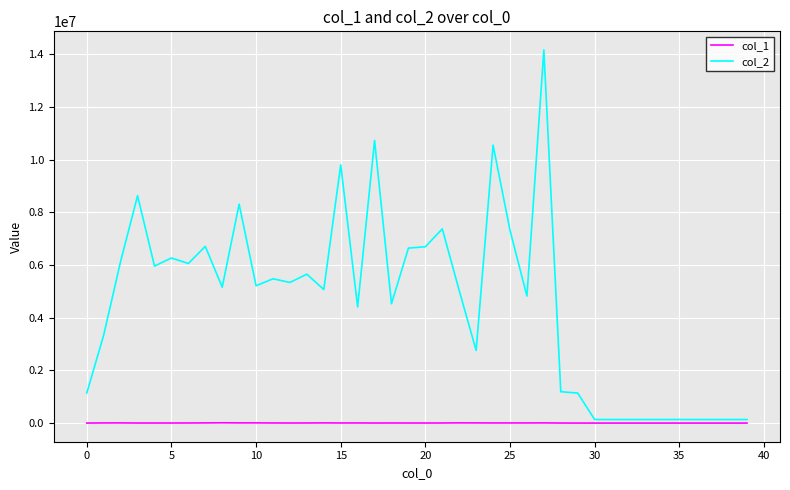

What are all the series names shown in the legend?

col_1, col_2